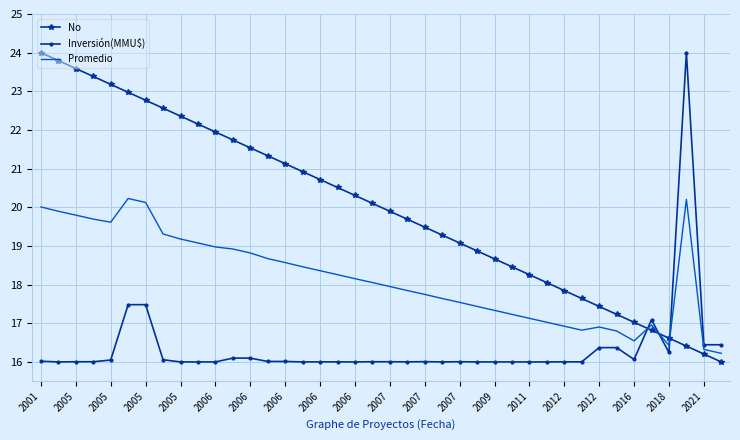

What is the difference between the maximum and minimum values in the No series?

8.0